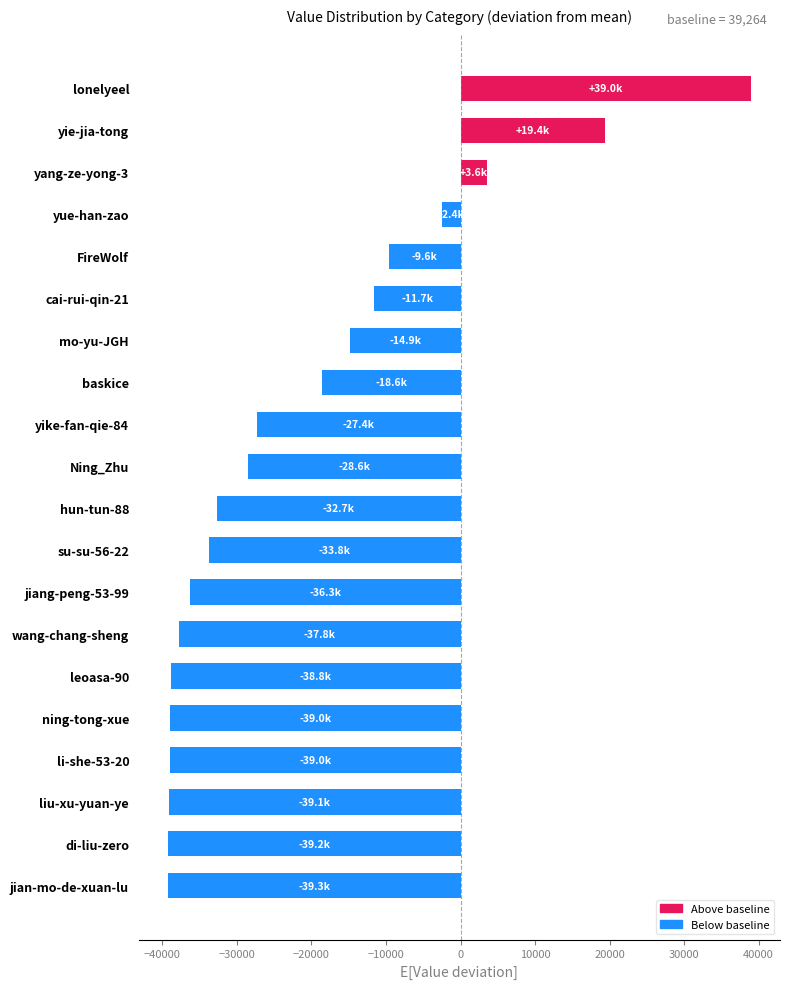

What is the smallest value displayed?

-39254